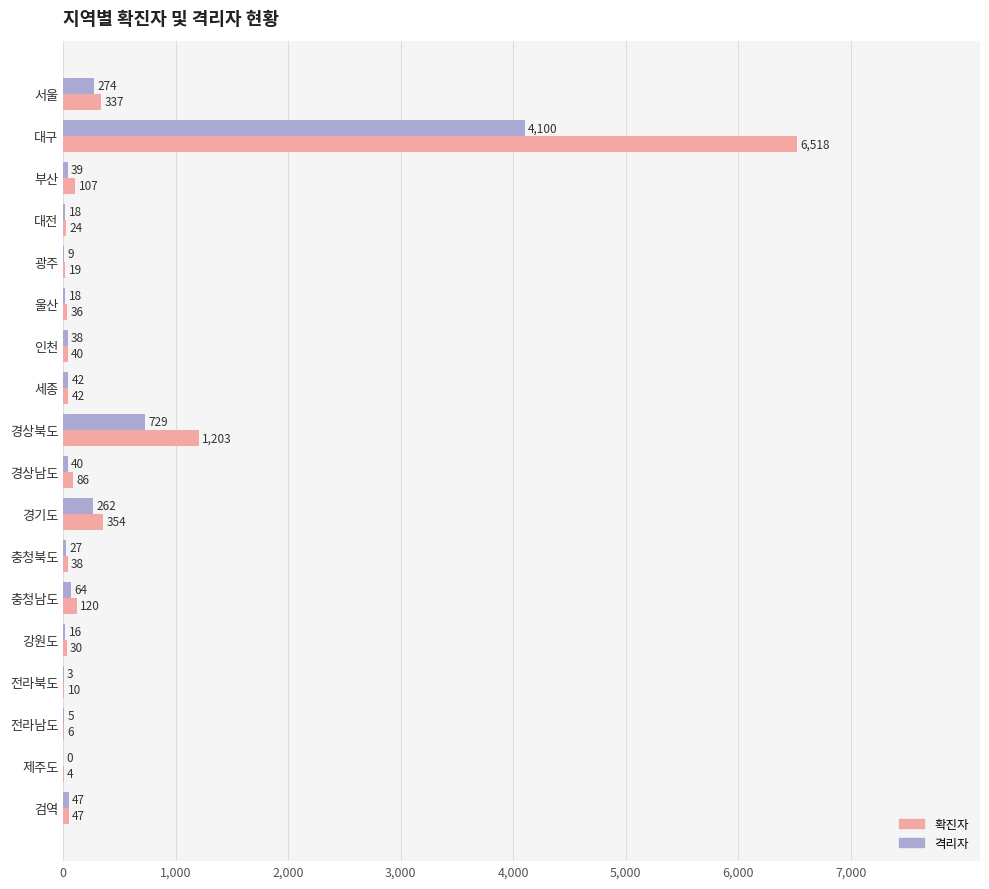

What is the total value across all series at 대전?

42